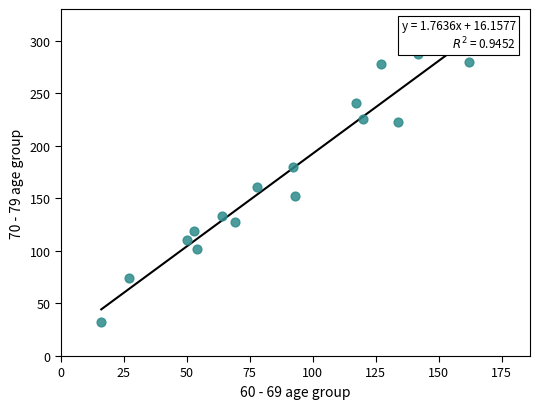

What is the range of Y values (max minus min)?

255